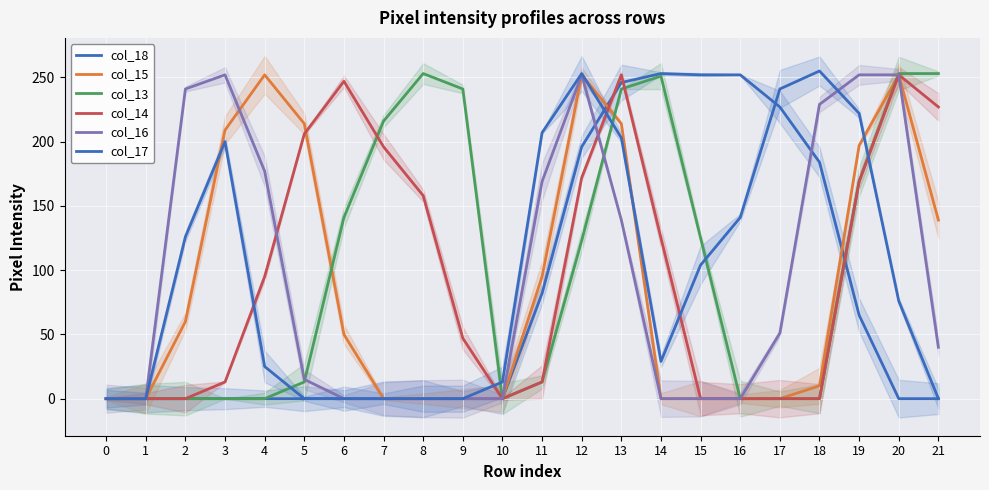

What is the difference between the maximum and minimum values in the col_15 series?

252